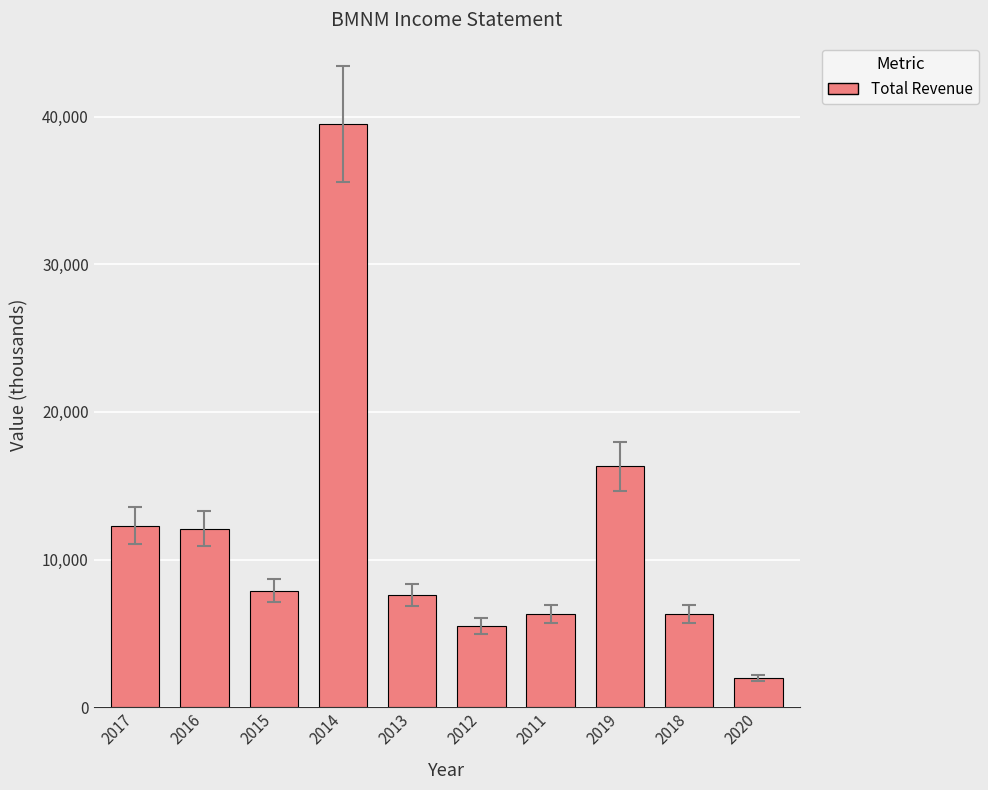

How many data points does each series have?

10